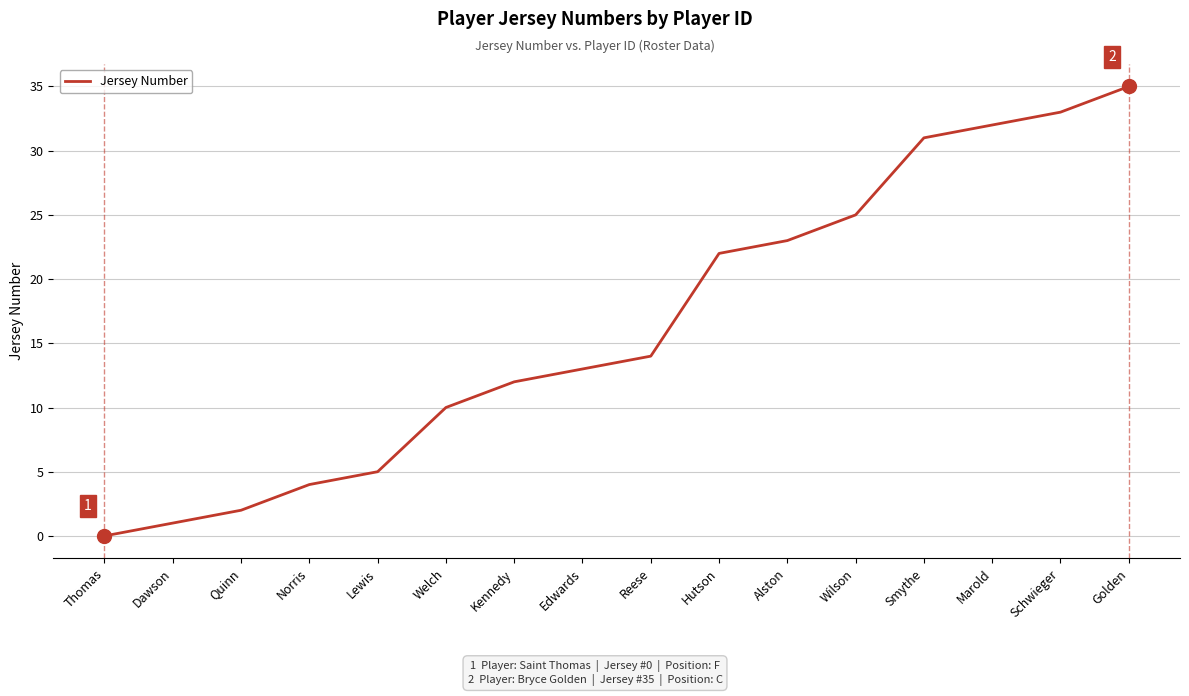

What position from the left is Quinn?

3